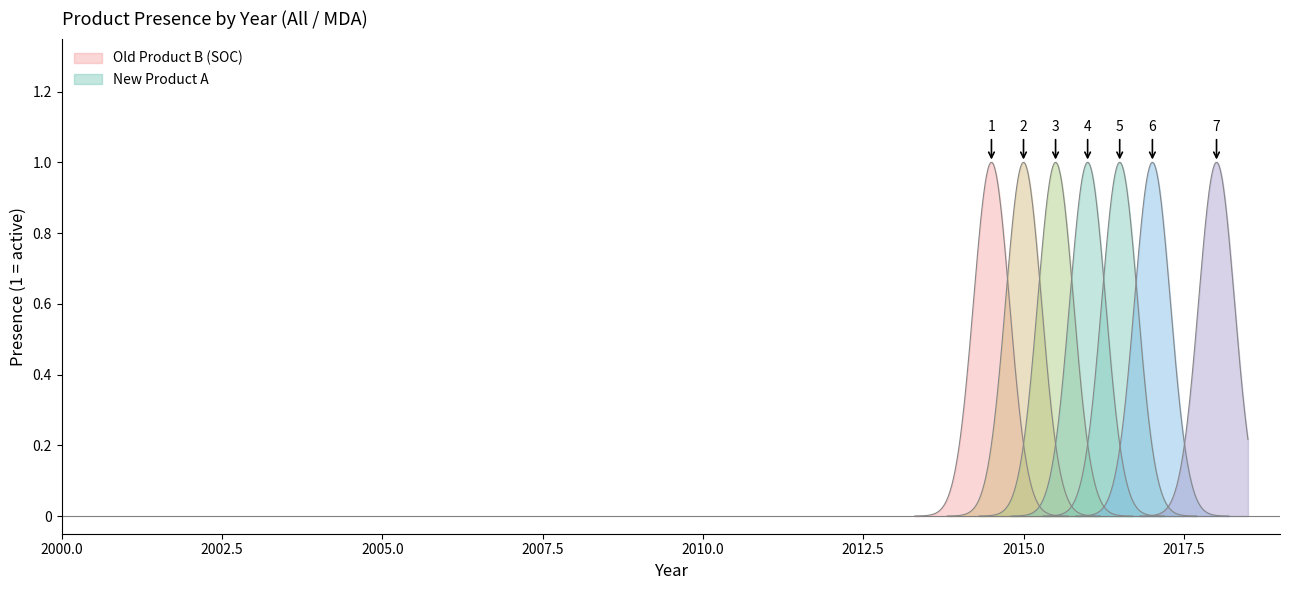

Which series has the largest range (max minus min)?

Old Product B (SOC)